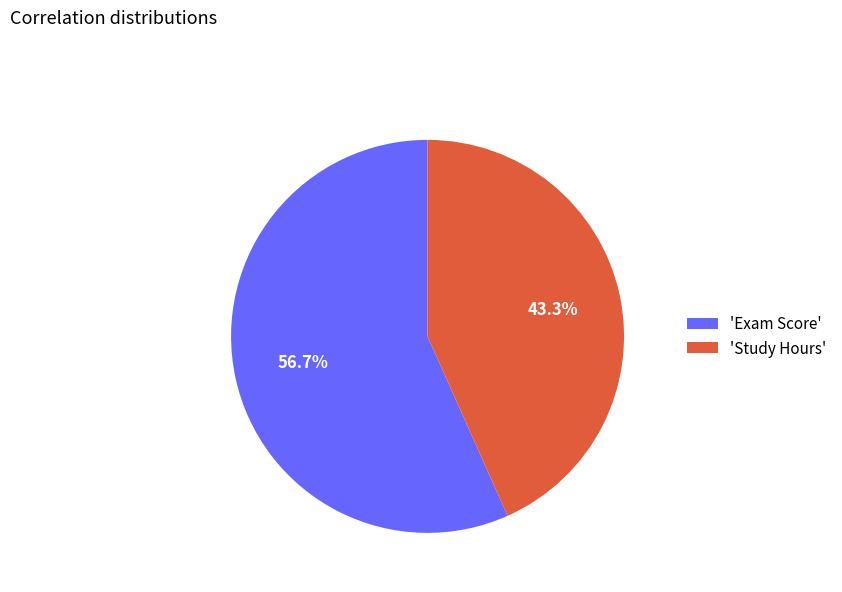

What portion of the pie excludes 'Exam Score'?

43.3%